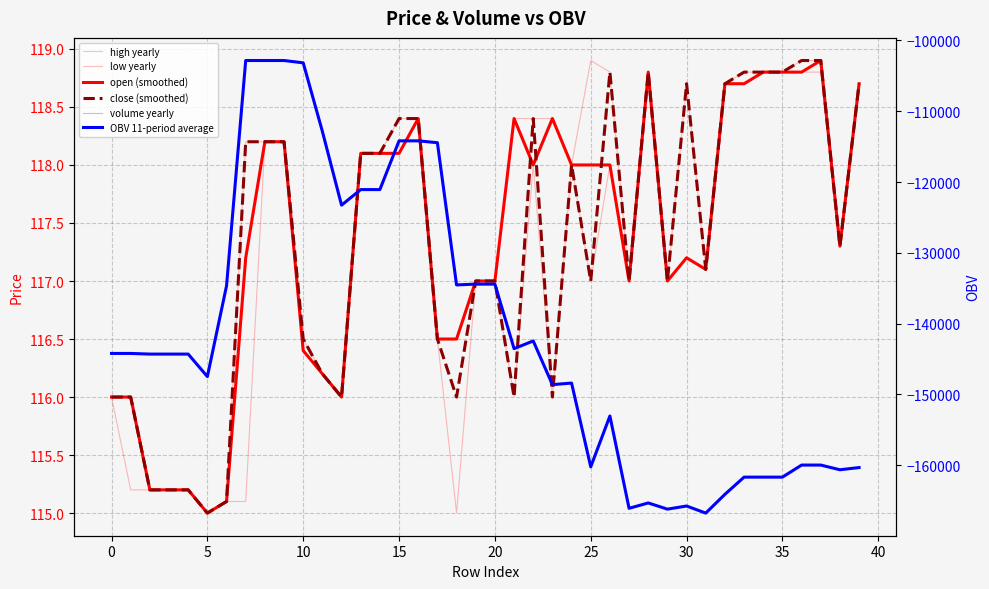

True or false: open (smoothed) and high yearly intersect in this chart.

False